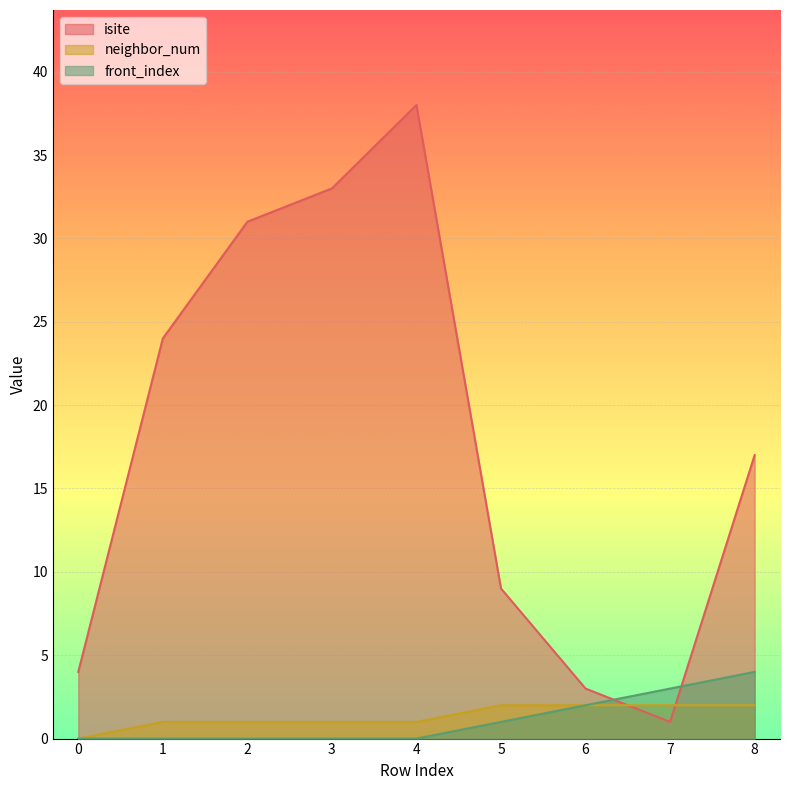

Between 1 and 8, which series saw the biggest shift?

isite